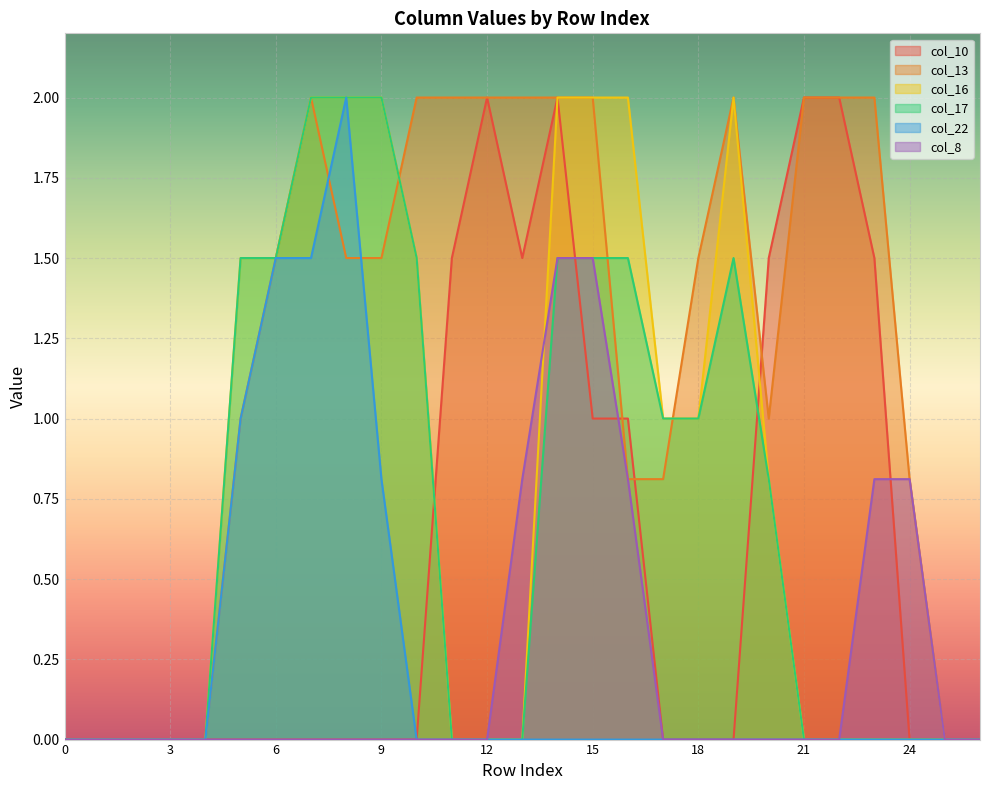

At which category is the sum across all series the highest?

14